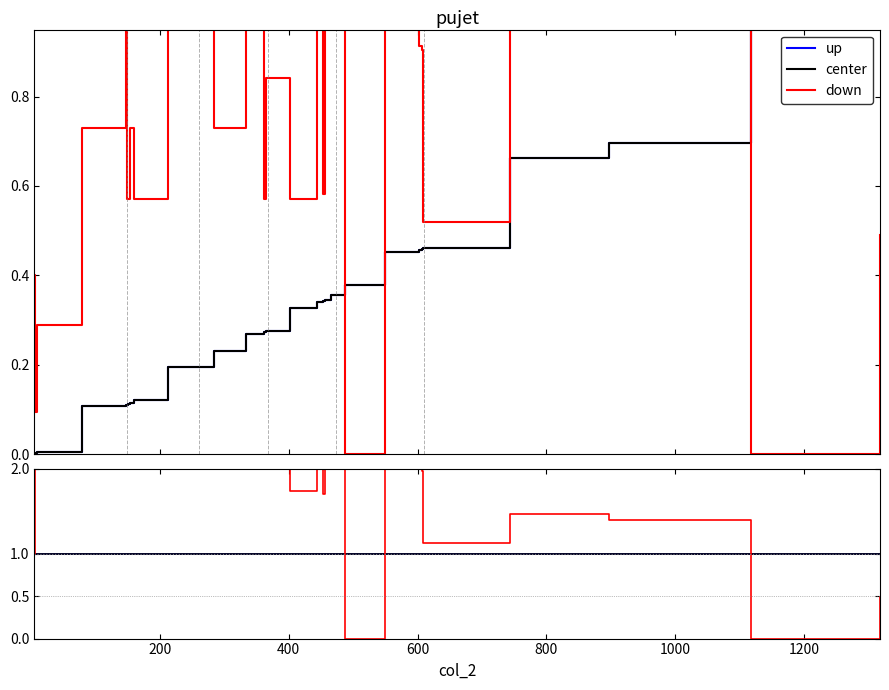

Does the chart display data point markers on the line(s)?

No